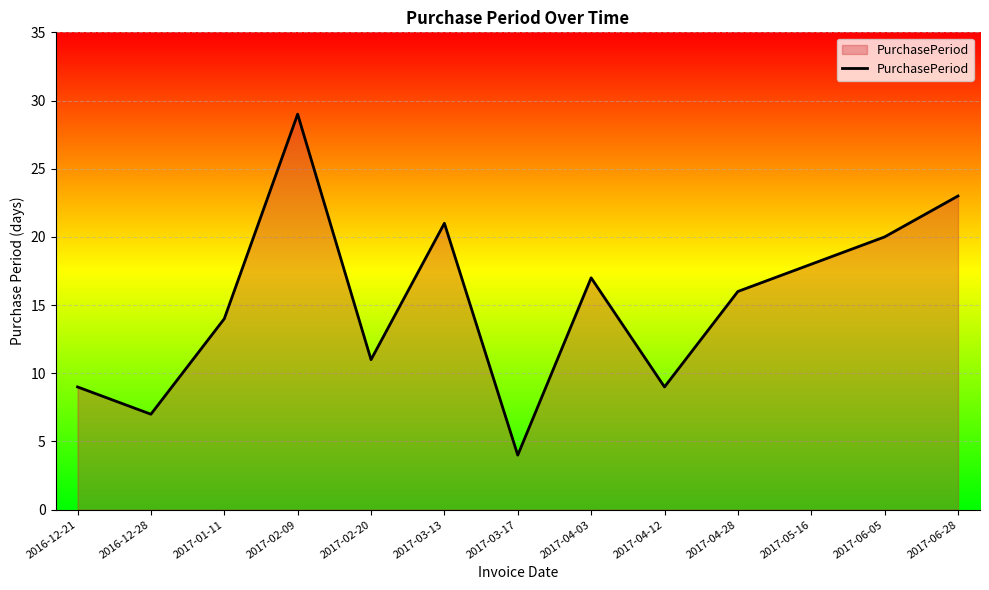

At which label does the data first exceed 16?

2017-02-09